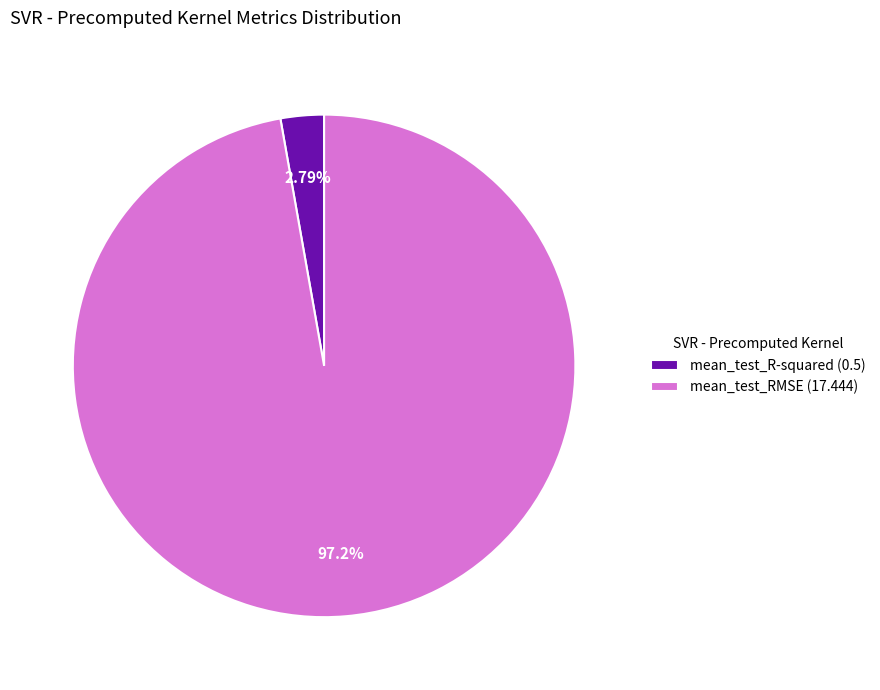

Which slice is the smallest?

mean_test_R-squared